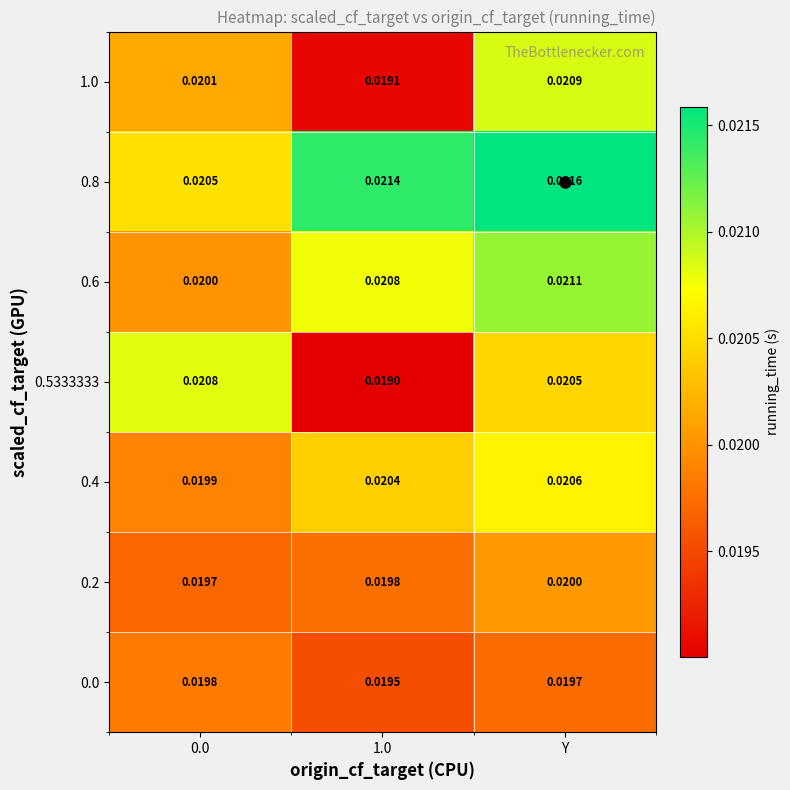

Which label corresponds to the largest value in the chart?

Y